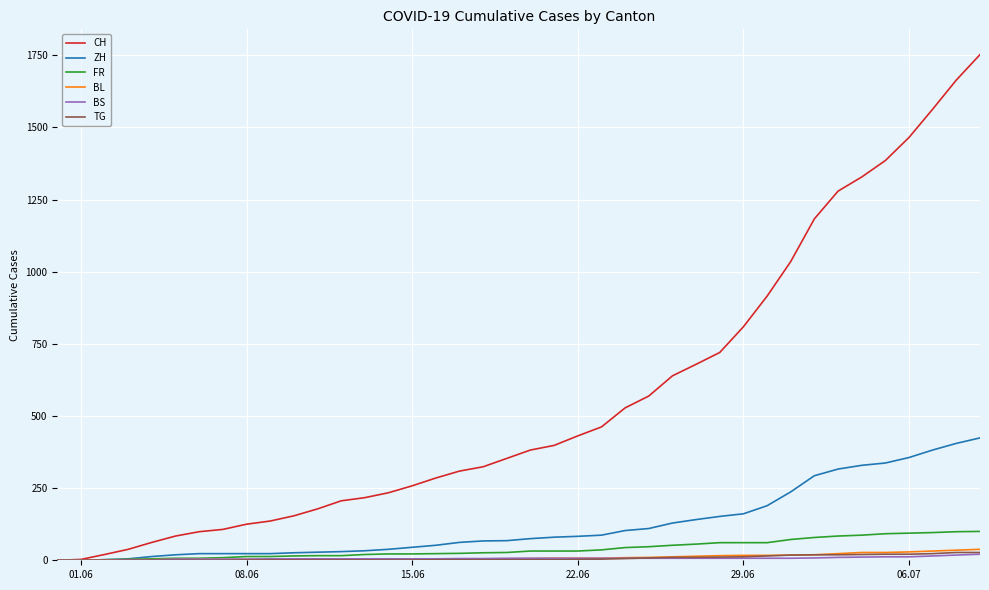

What is the difference between the maximum and minimum values in the BL series?

38